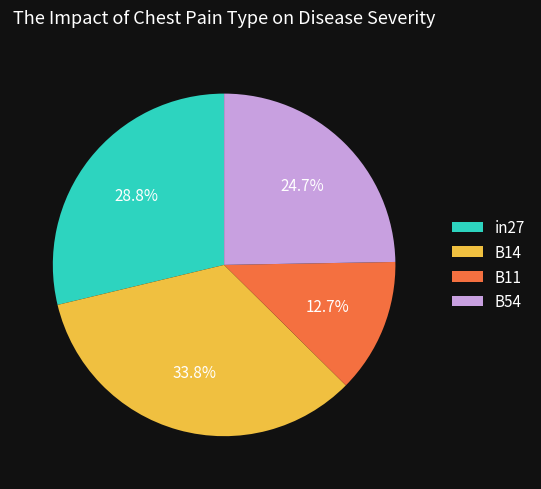

Is there a majority slice in this chart?

No